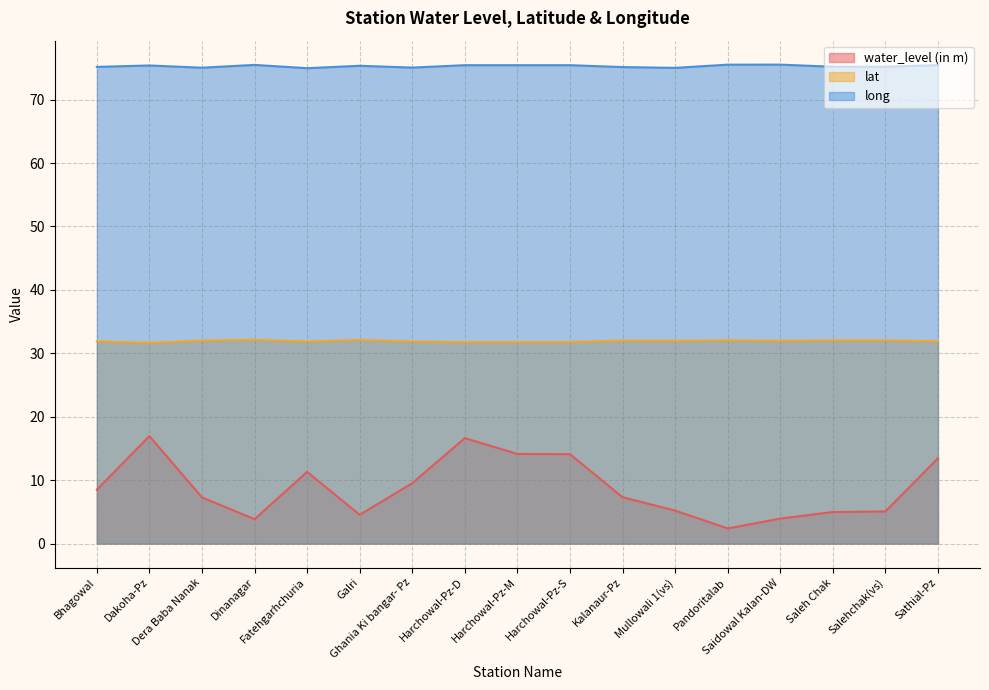

Which category has the lowest value in the lat series?

Dakoha-Pz